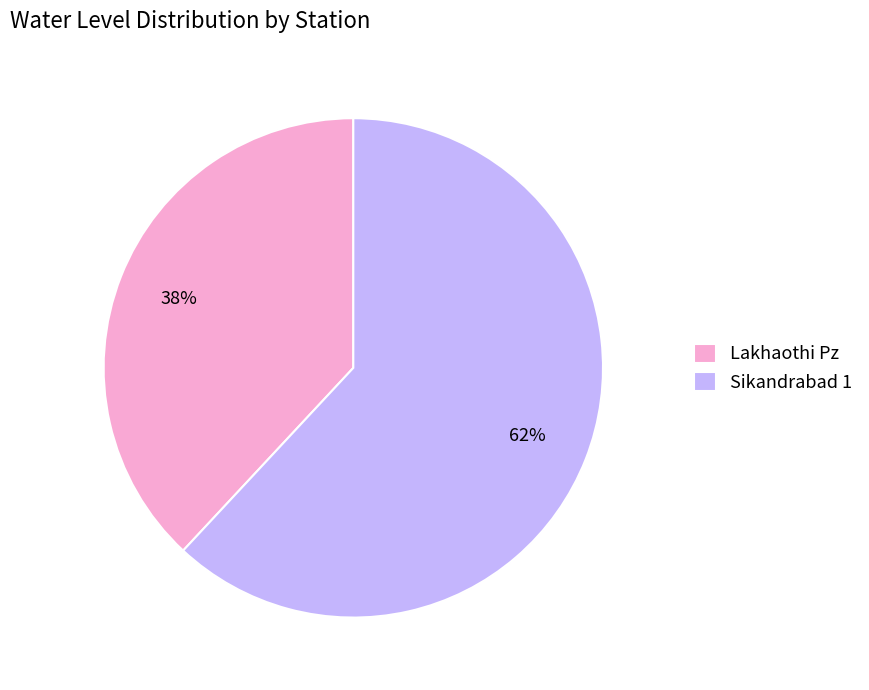

What is the smallest slice in the pie chart?

Lakhaothi Pz